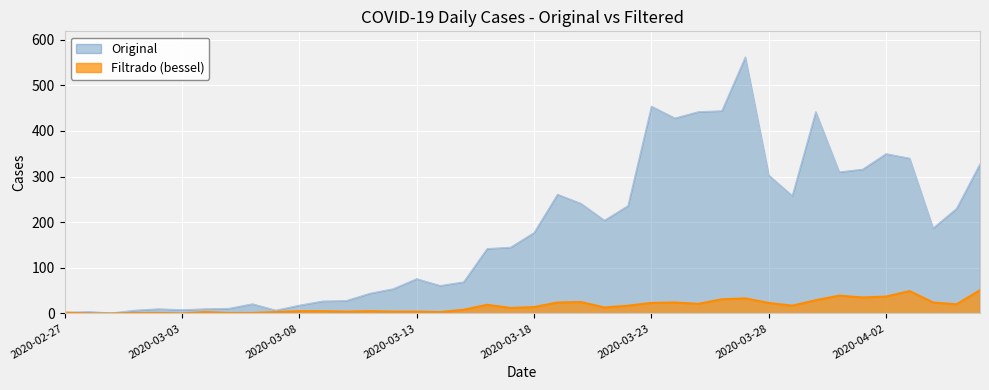

Which series has the largest total across all categories?

Original